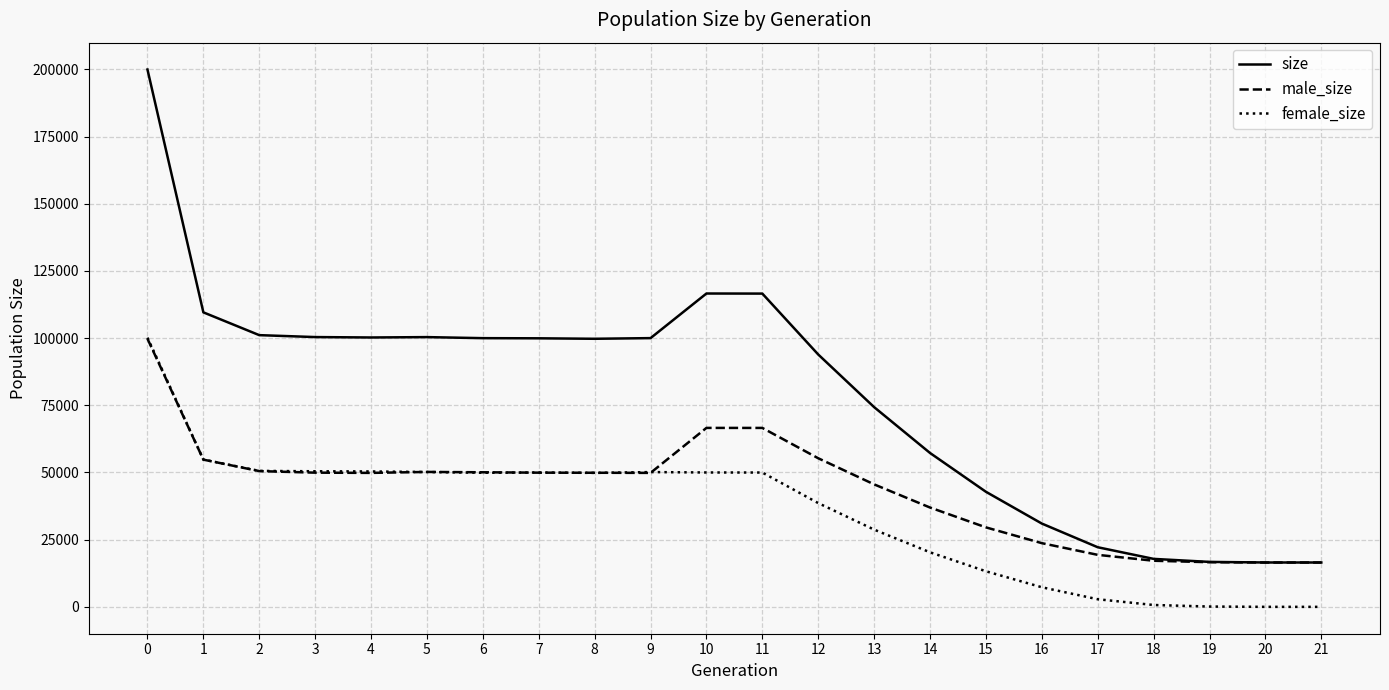

Which series has the largest range (max minus min)?

size